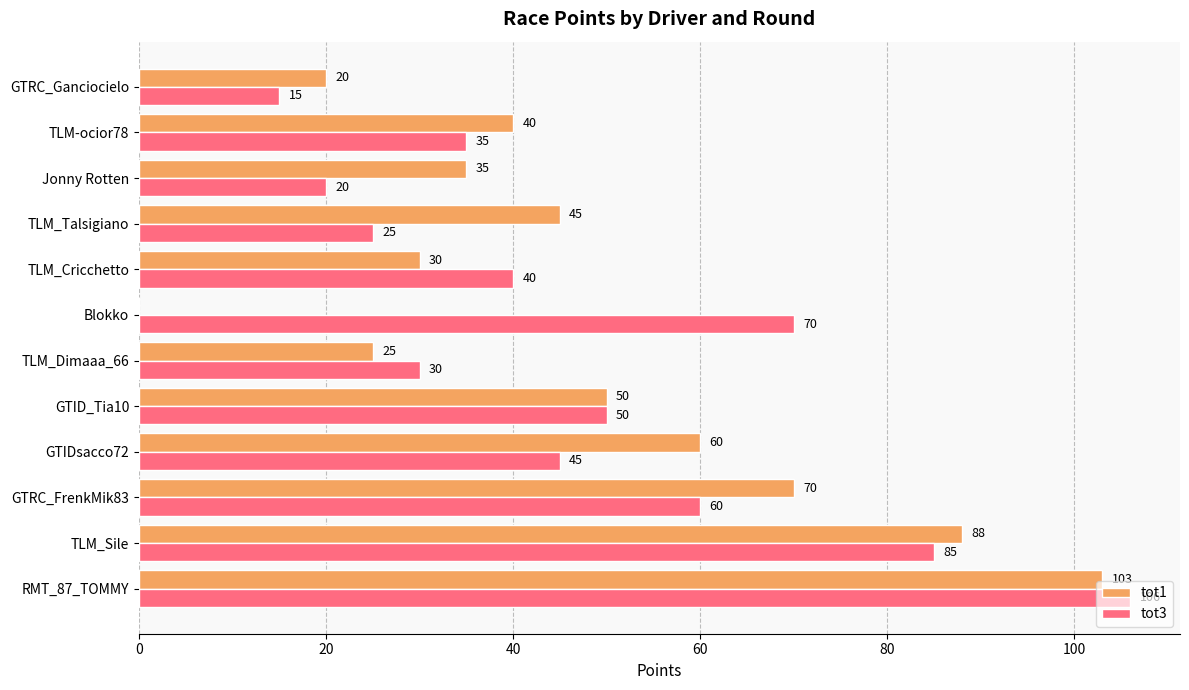

What is the sum of the tot3 values at TLM_Cricchetto and GTID_Tia10?

90